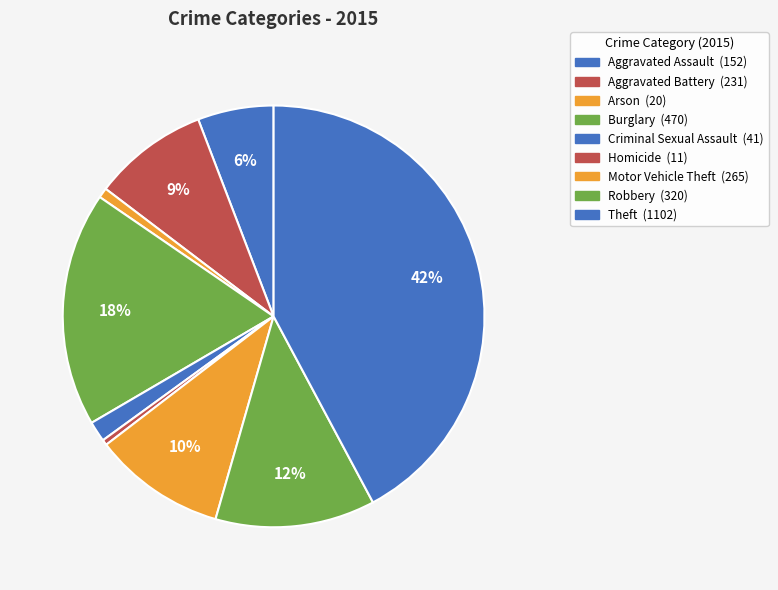

To the nearest percent, what is the combined percentage of Aggravated Assault and Homicide?

6%